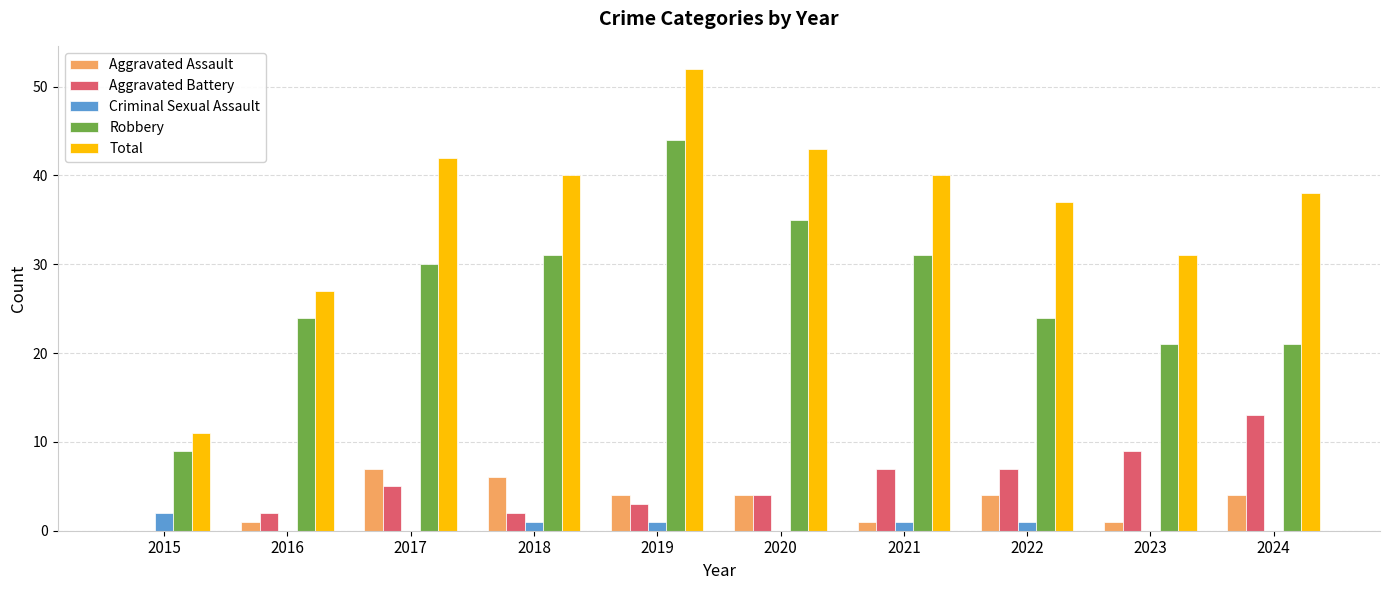

What is the total value across all series at 2015?

22